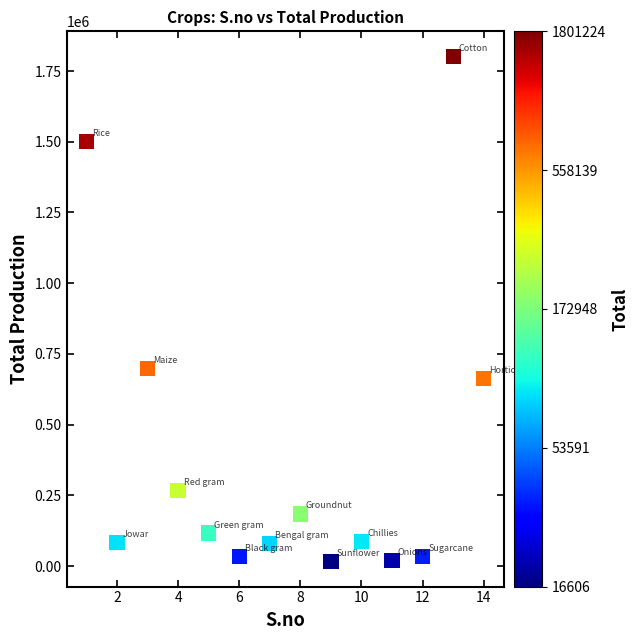

What Y value in the scatter plot is closest to 908915?

698584.0